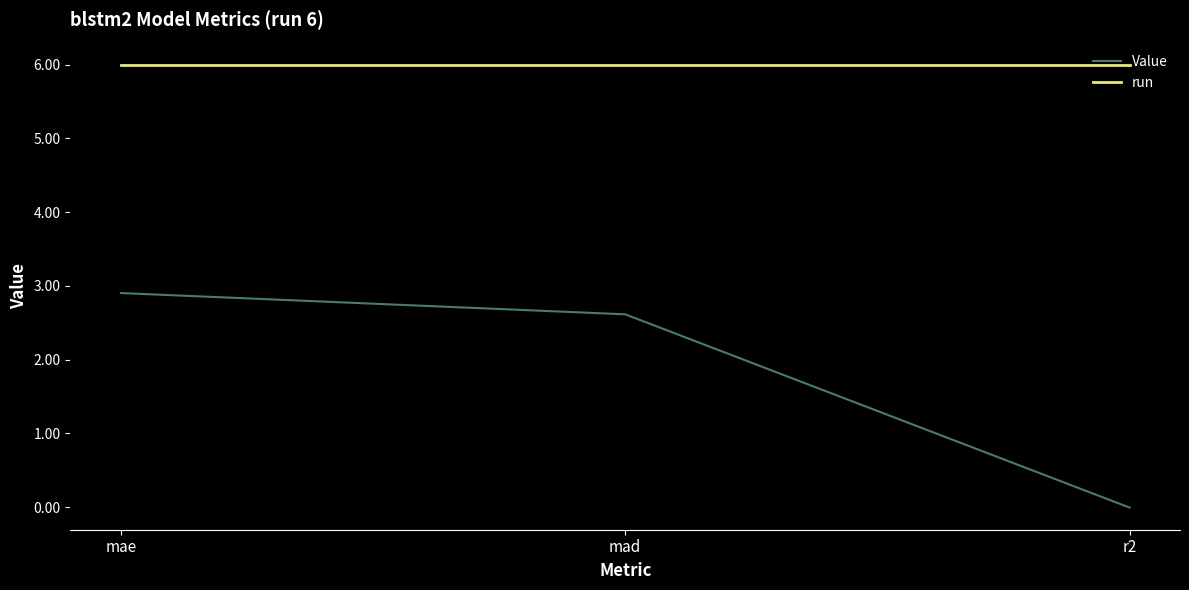

What is the sum of all Value values?

5.5